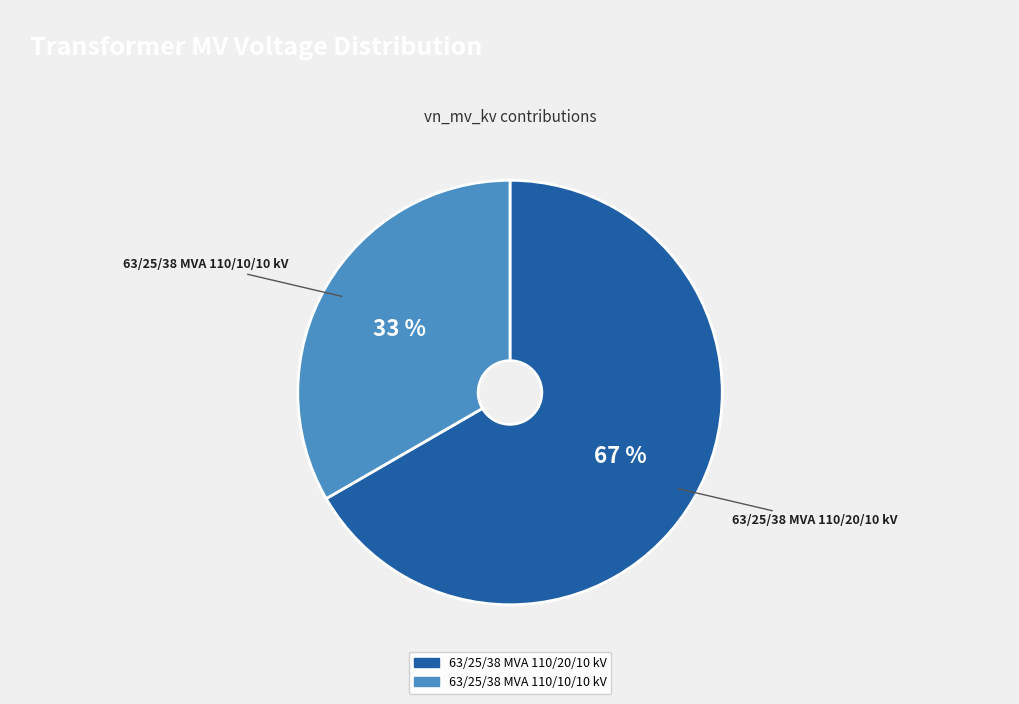

Combined, do 63/25/38 MVA 110/20/10 kV and 63/25/38 MVA 110/10/10 kV account for over 50%?

Yes